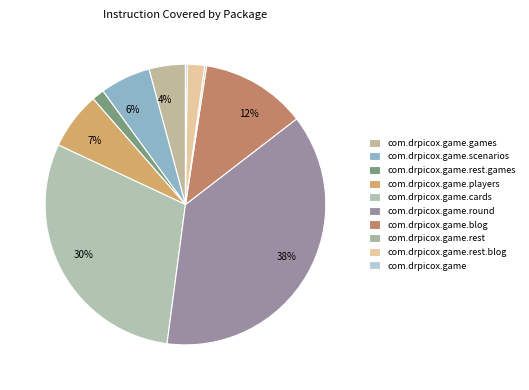

Which category has the biggest portion of the pie?

com.drpicox.game.round